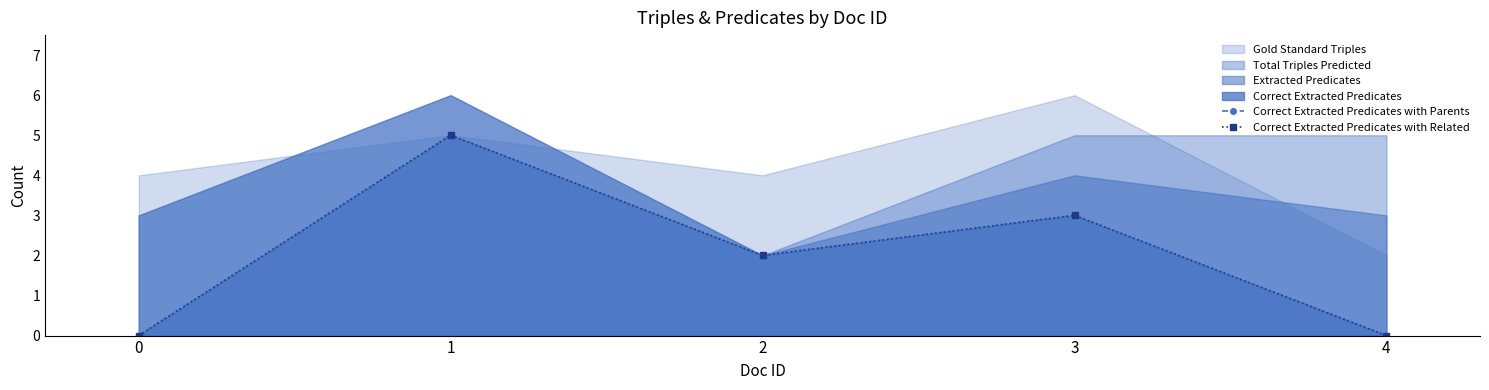

At which category does Correct Extracted Predicates with Parents reach its first local valley?

2